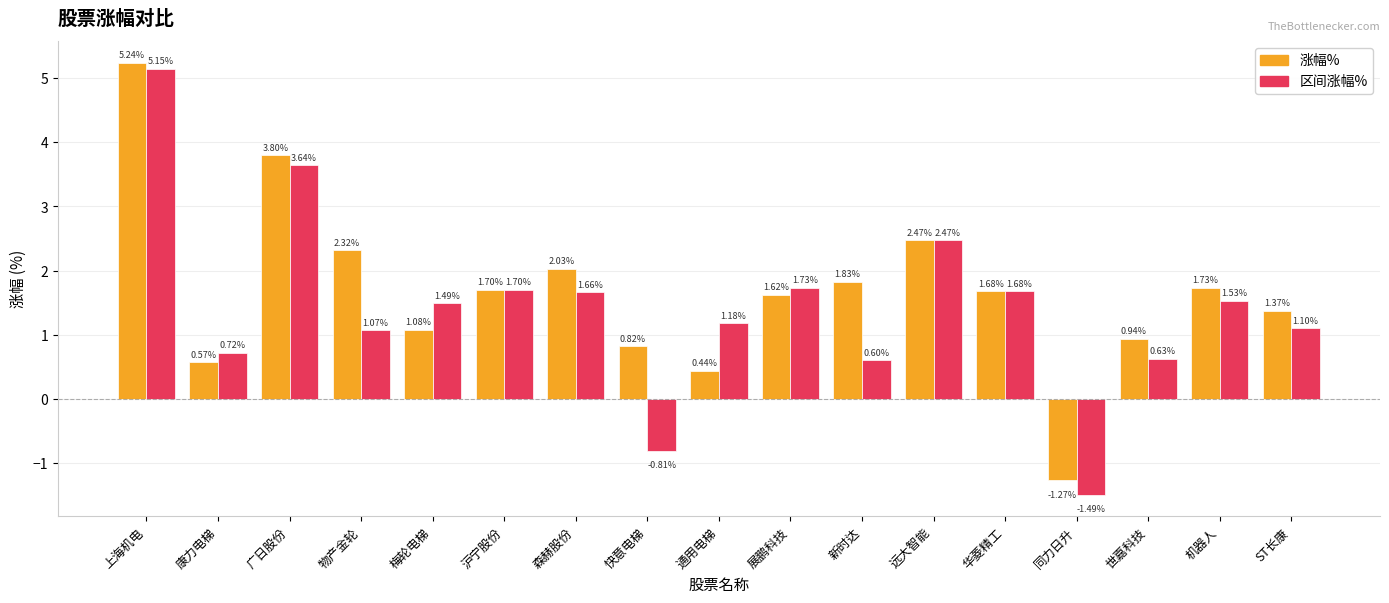

How many bars are there in each group?

2